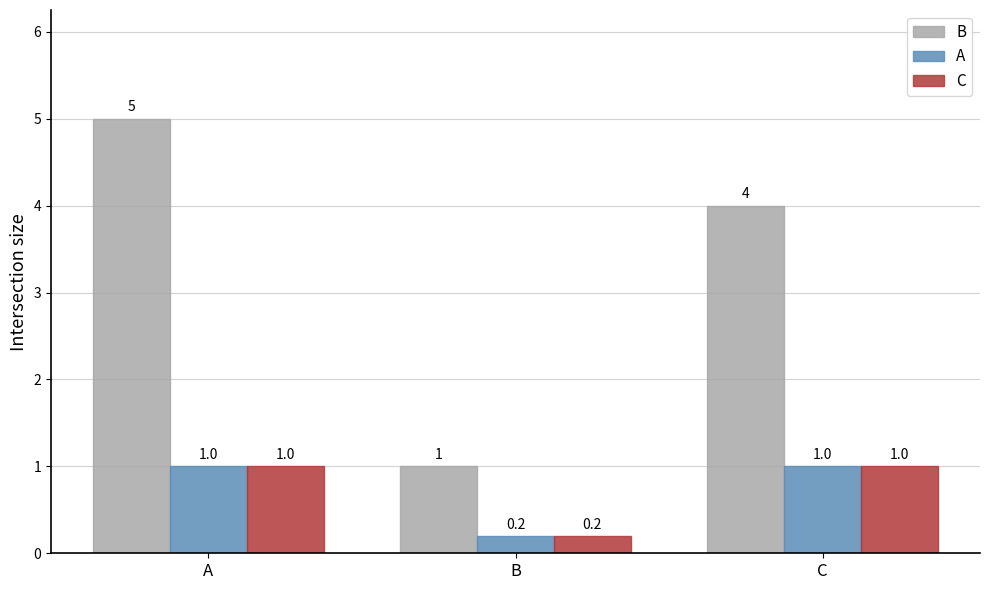

Which series changed the most between A and C?

B